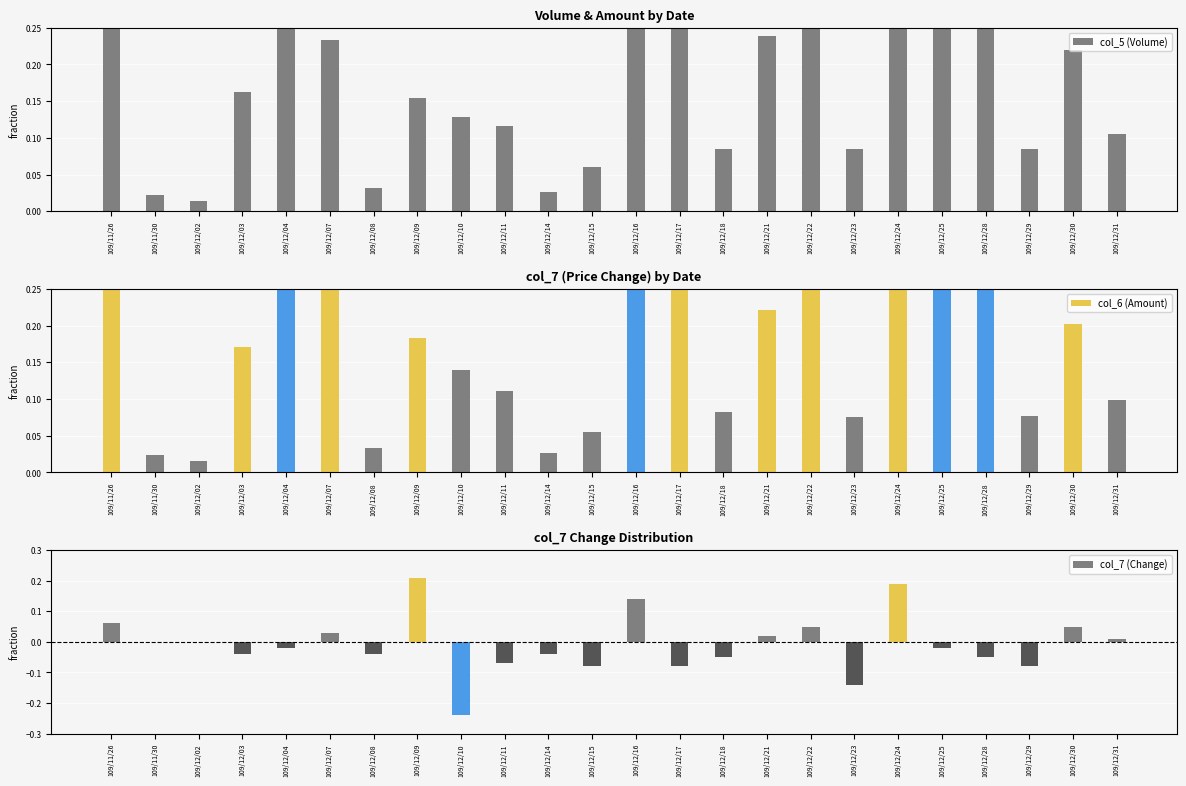

Read the col_5 (Volume) value at 109/12/15.

0.1